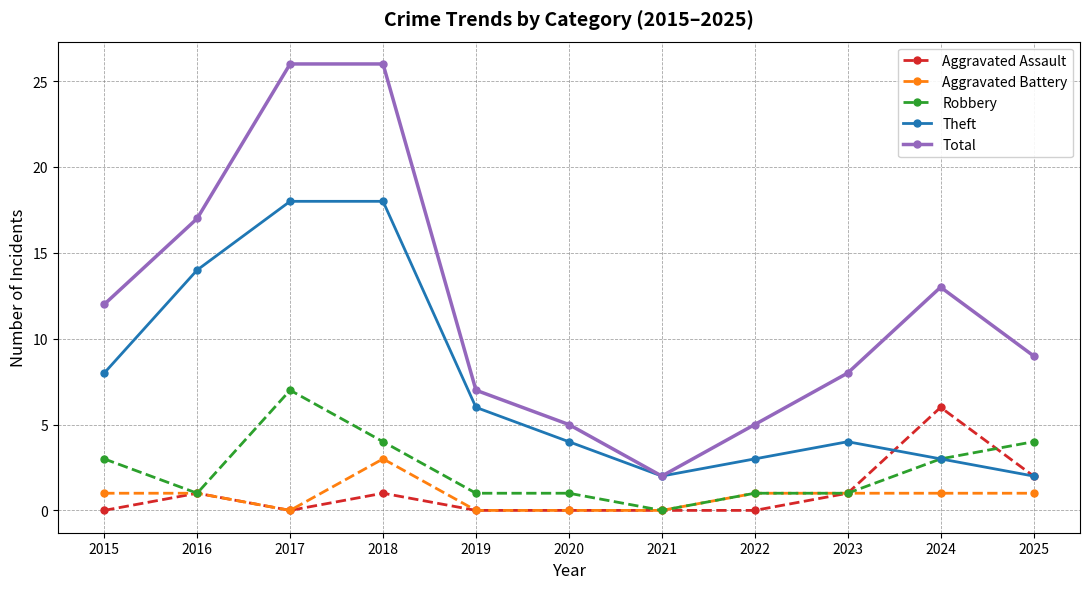

What is the maximum value for Robbery?

7